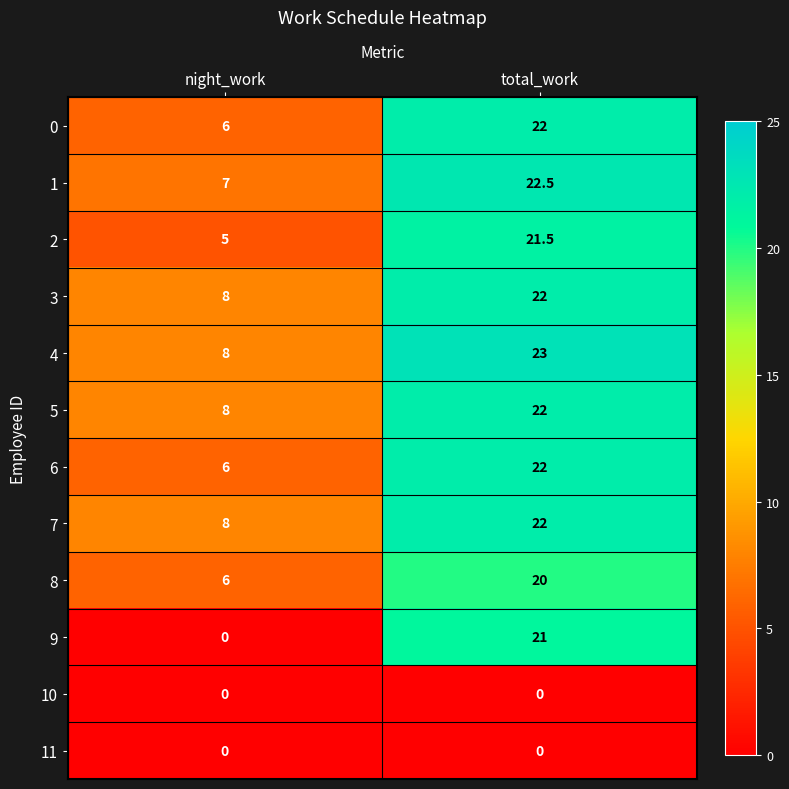

What is the total value across all series at night_work?

62.0